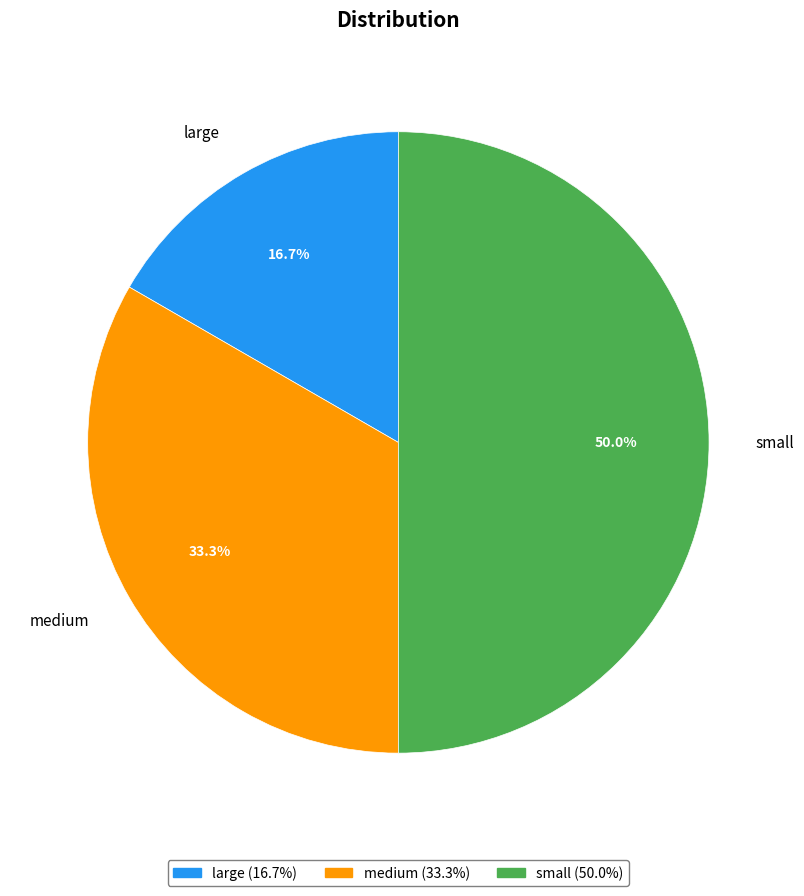

Does medium represent more than half of the total?

No